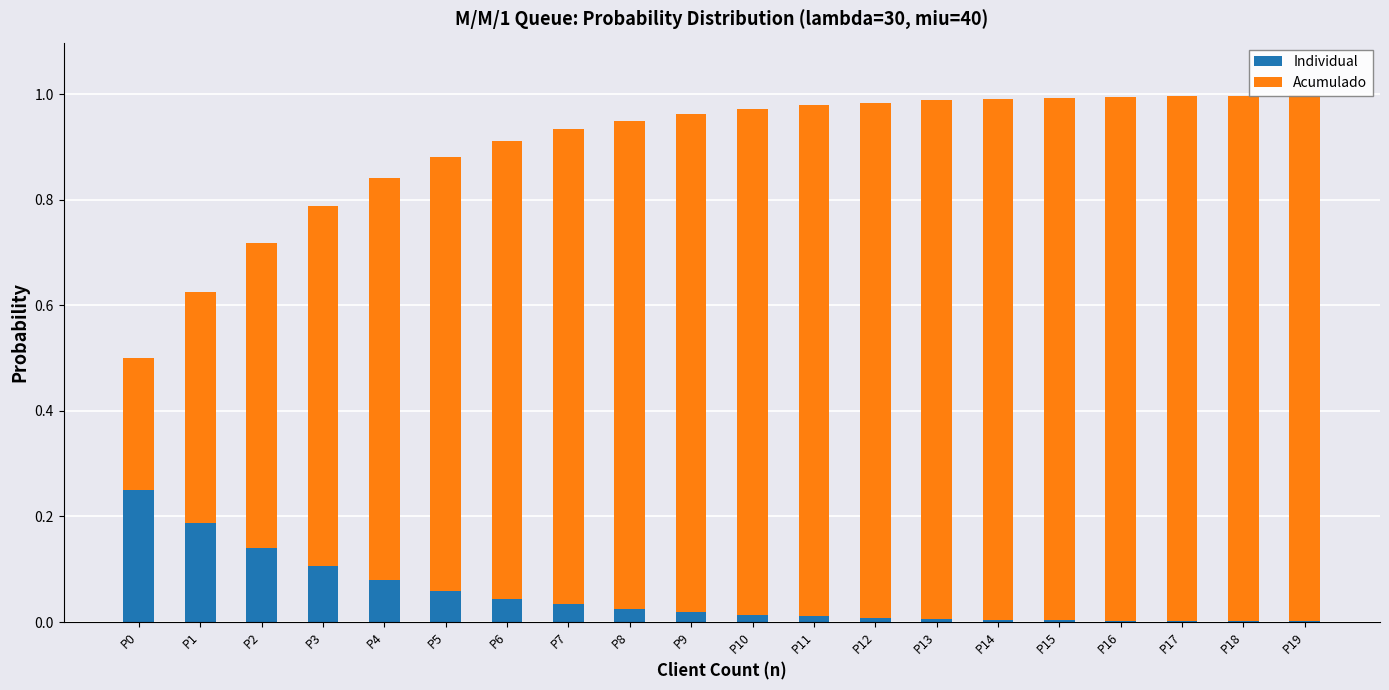

Which has a higher value, P2 or P18?

P2